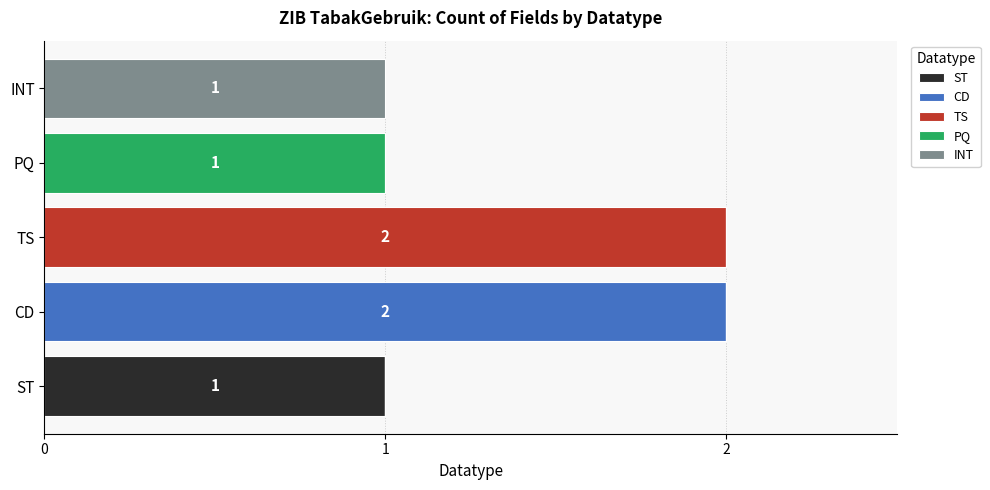

What are all the series names shown in the legend?

ST, CD, TS, PQ, INT